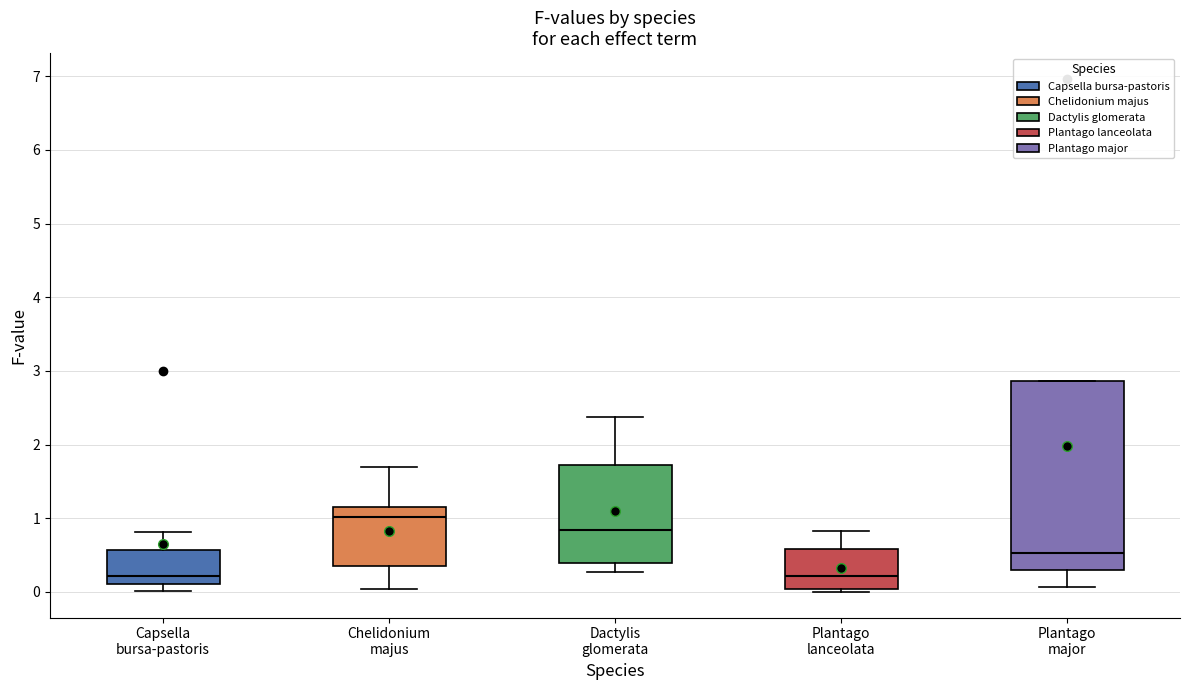

Reading left to right, transcribe this box plot: for each box, give where its median line is, the range the box spans, and where its two whiskers end, as read against the y-axis. The values are not printed on the chart, so give them approximately, as read against the axis.

Capsella bursa-pastoris: median 0.2, box 0.1 to 0.6, whiskers 0.0 to 0.8
Chelidonium majus: median 1.0, box 0.4 to 1.2, whiskers 0.0 to 1.7
Dactylis glomerata: median 0.8, box 0.4 to 1.7, whiskers 0.3 to 2.4
Plantago lanceolata: median 0.2, box 0.0 to 0.6, whiskers 0.0 (just below the box's lower edge) to 0.8
Plantago major: median 0.5, box 0.3 to 2.9, whiskers 0.1 to 2.9